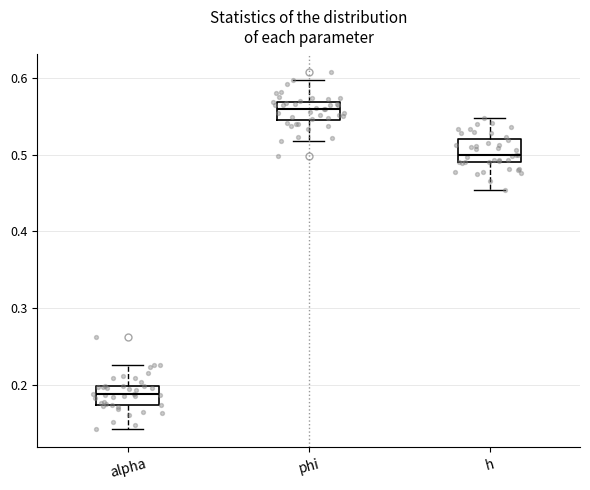

Reading left to right, read every box against the y-axis: the position of its median line, the range the box covers, and the ends of its whiskers. The values are not printed on the chart, so give them approximately, as read against the axis.

alpha: median 0.19, box 0.17 to 0.20, whiskers 0.14 to 0.23
phi: median 0.56, box 0.54 to 0.57, whiskers 0.52 to 0.60
h: median 0.50, box 0.49 to 0.52, whiskers 0.45 to 0.55